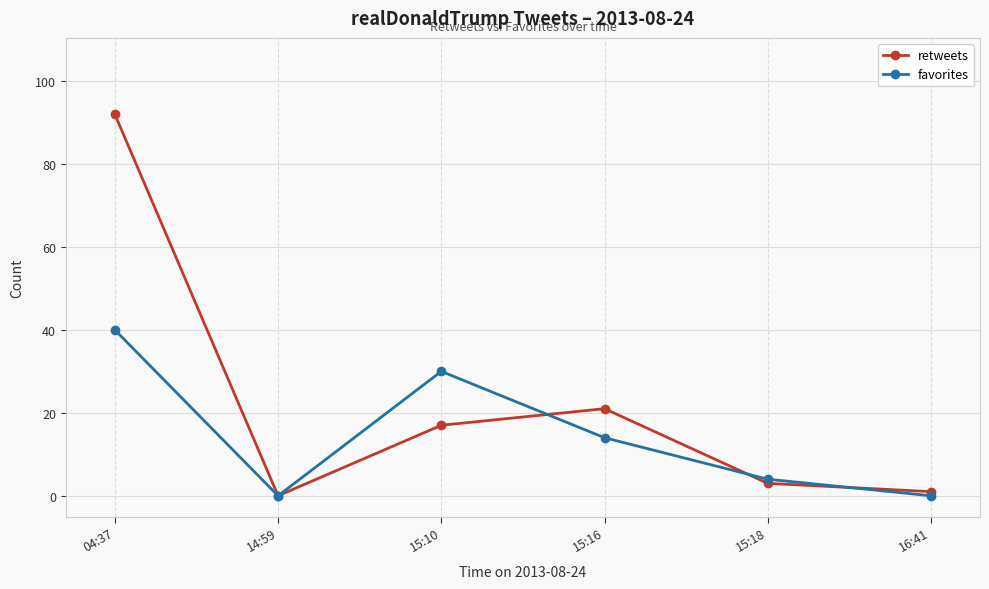

What is the total value across all series at 15:16?

35